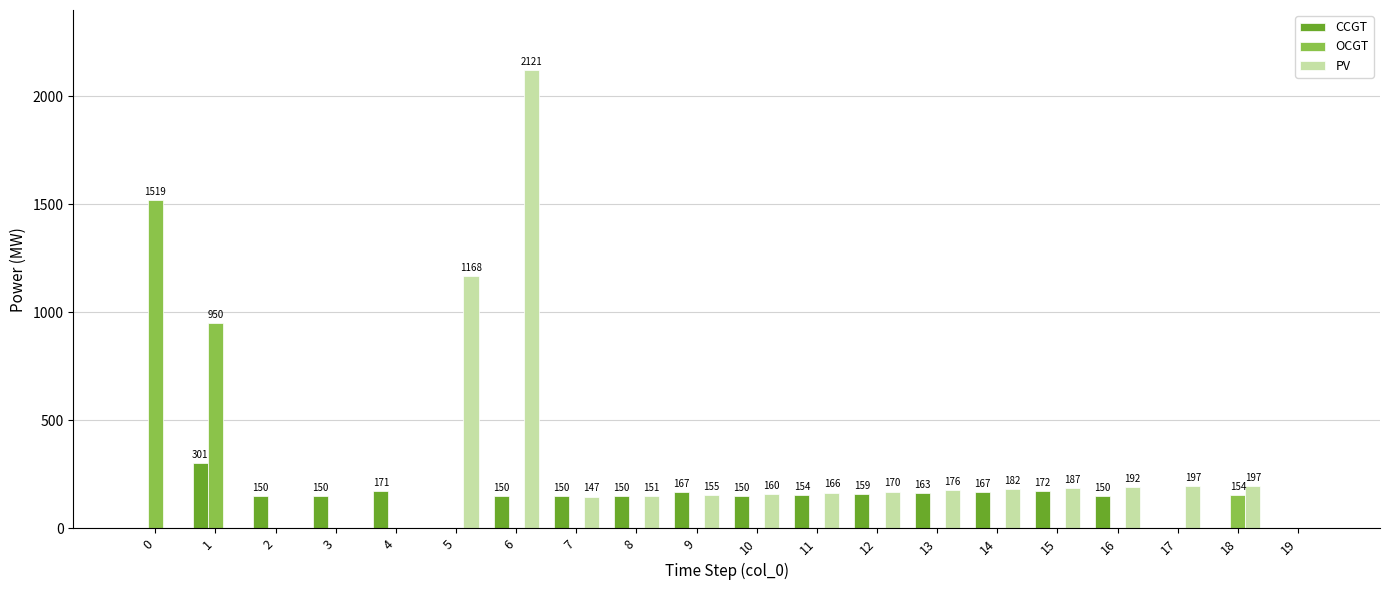

Which label corresponds to the largest value in the chart?

6